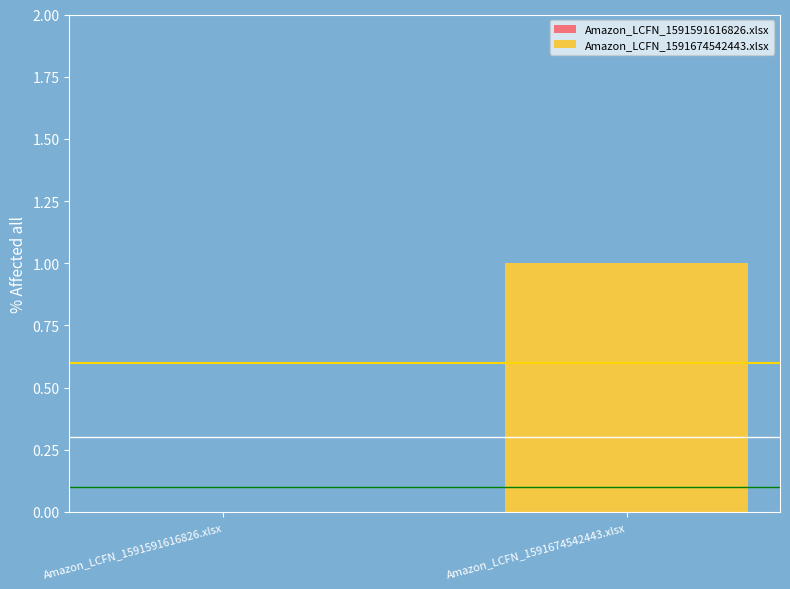

What is the label of the 1st bar from the left?

Amazon_LCFN_1591591616826.xlsx